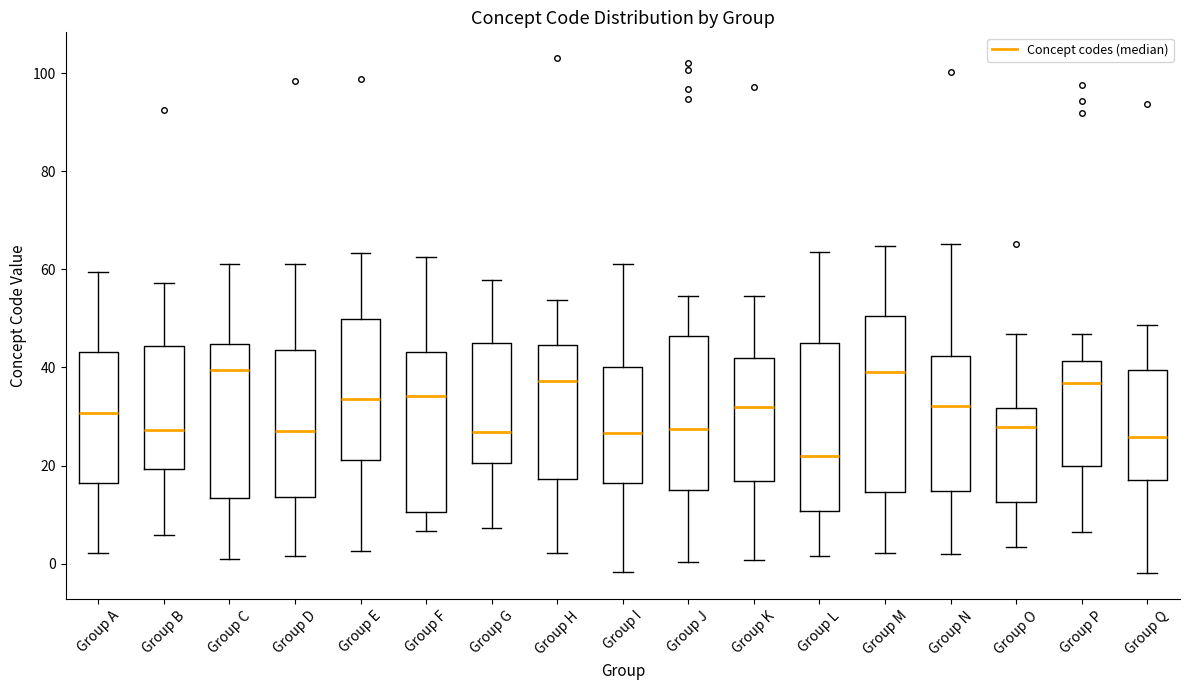

Reading left to right, transcribe this box plot: for each box, give where its median line is, the range the box spans, and where its two whiskers end, as read against the y-axis. The values are not printed on the chart, so give them approximately, as read against the axis.

Group A: median 30, box 16 to 44, whiskers 2 to 60
Group B: median 28, box 20 to 44, whiskers 6 to 58
Group C: median 40, box 14 to 44, whiskers 2 to 62
Group D: median 28, box 14 to 44, whiskers 2 to 62
Group E: median 34, box 22 to 50, whiskers 2 to 64
Group F: median 34, box 10 to 44, whiskers 6 to 62
Group G: median 26, box 20 to 46, whiskers 8 to 58
Group H: median 38, box 18 to 44, whiskers 2 to 54
Group I: median 26, box 16 to 40, whiskers -2 to 62
Group J: median 28, box 14 to 46, whiskers 0 to 54
Group K: median 32, box 16 to 42, whiskers 0 to 54
Group L: median 22, box 10 to 44, whiskers 2 to 64
Group M: median 40, box 14 to 50, whiskers 2 to 64
Group N: median 32, box 14 to 42, whiskers 2 to 66
Group O: median 28, box 12 to 32, whiskers 4 to 46
Group P: median 36, box 20 to 42, whiskers 6 to 46
Group Q: median 26, box 18 to 40, whiskers -2 to 48